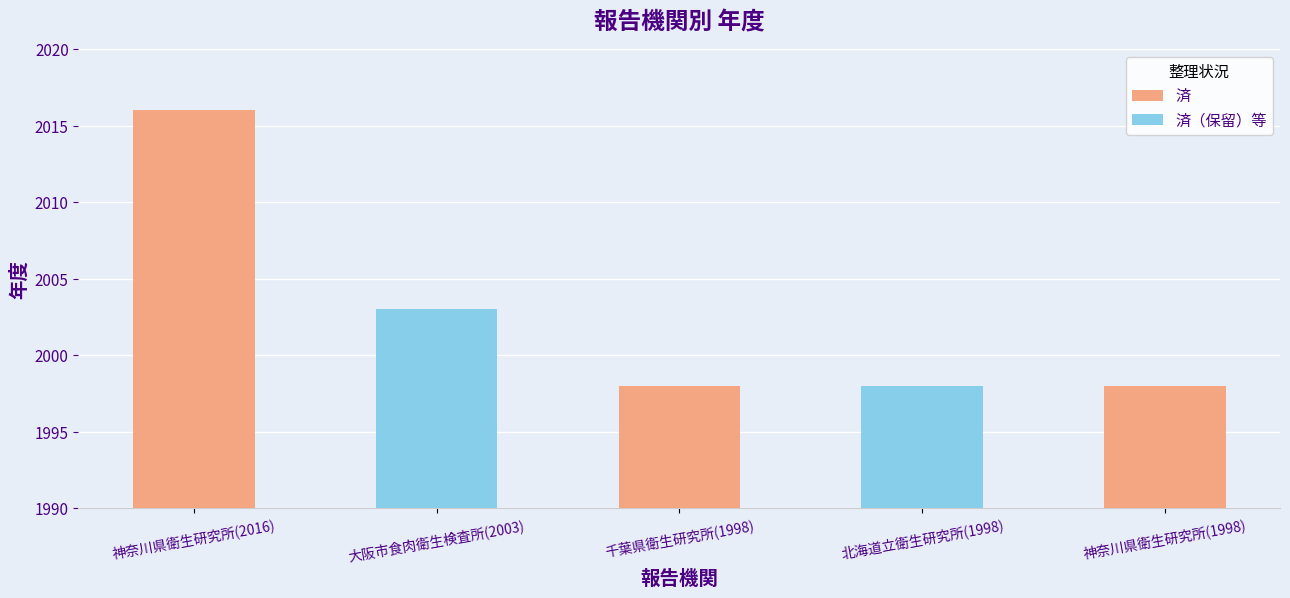

How many values are between 1998 and 2003?

4